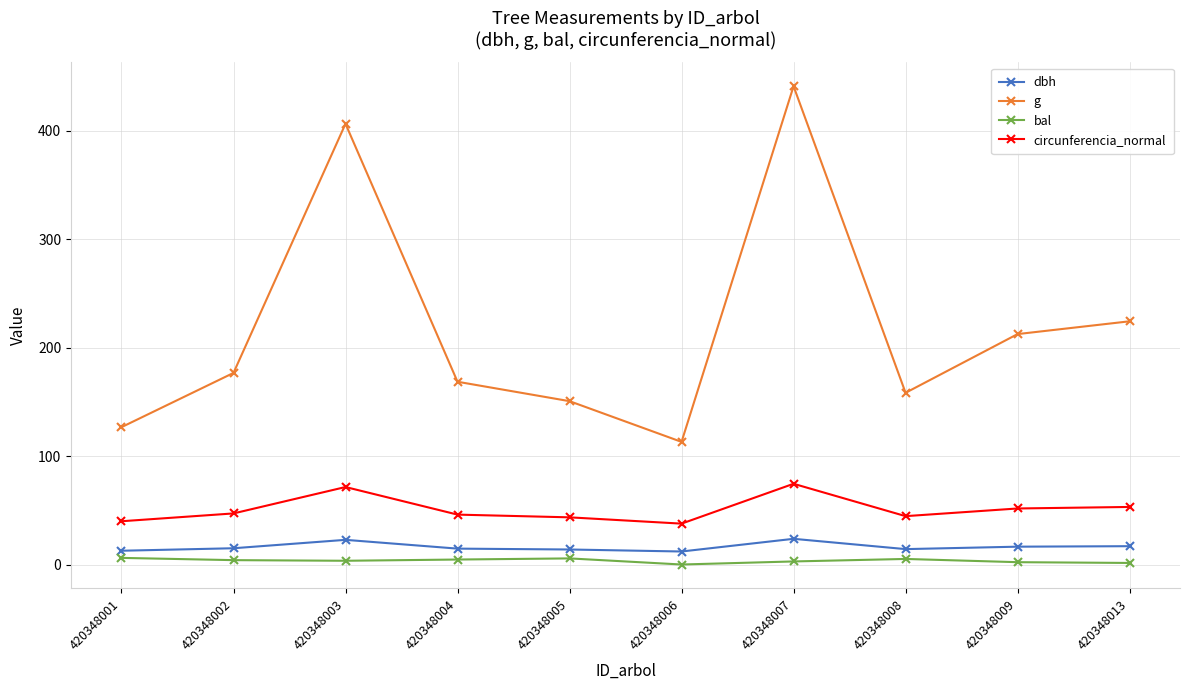

Rank the series at 420348013 from lowest to highest value.

bal, dbh, circunferencia_normal, g